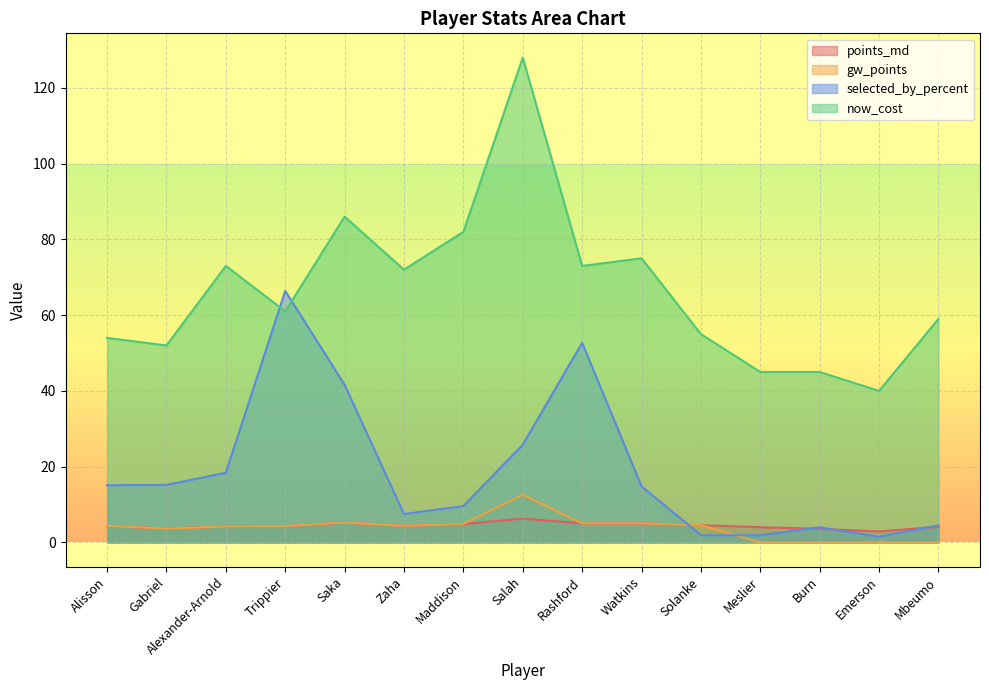

What is the highest value of the now_cost series?

128.0